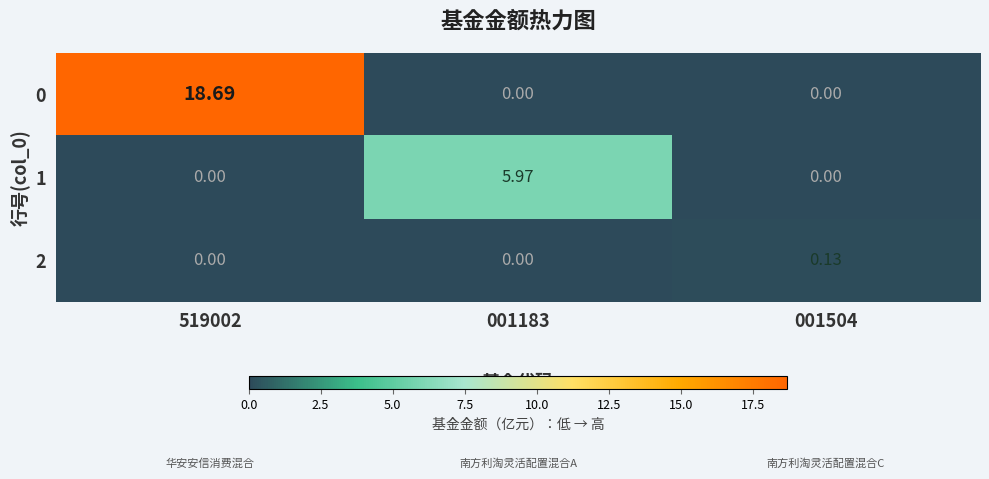

Rank the series by their average value, from highest to lowest.

0, 1, 2